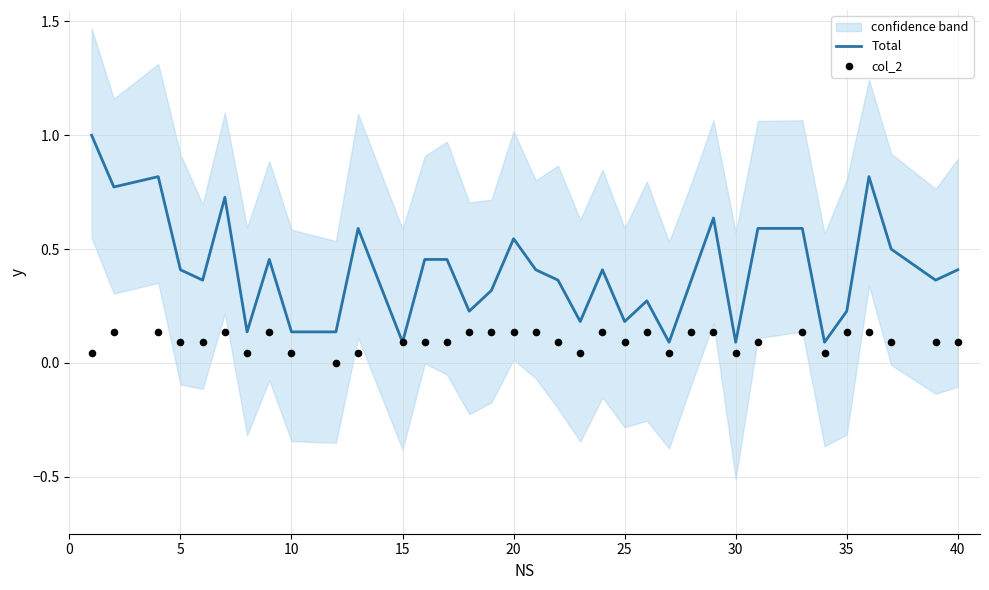

At how many categories does at least one series exceed 0?

35